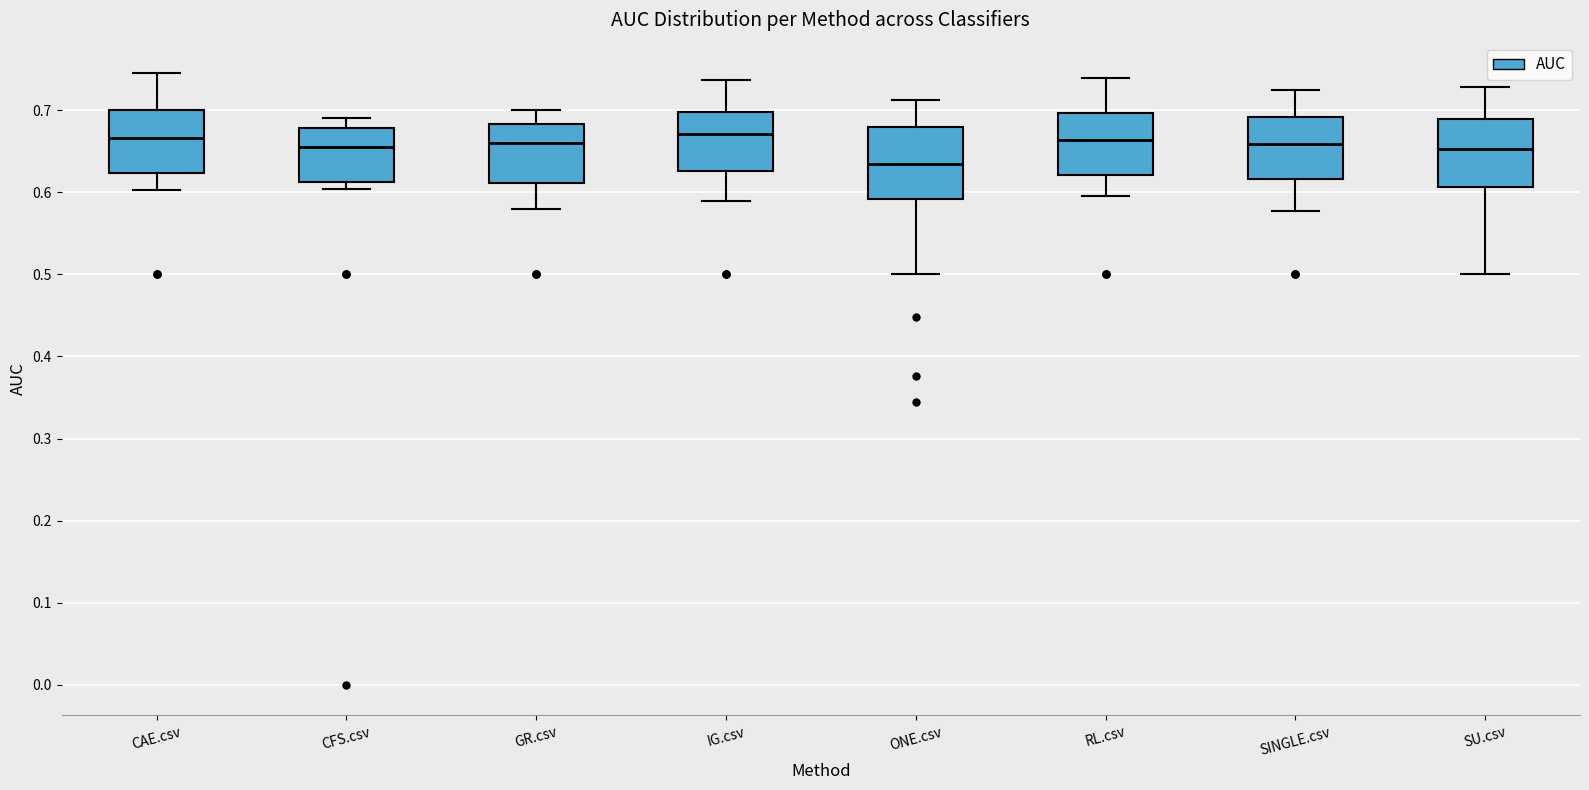

Reading left to right, transcribe this box plot: for each box, give where its median line is, the range the box spans, and where its two whiskers end, as read against the y-axis. The values are not printed on the chart, so give them approximately, as read against the axis.

CAE.csv: median 0.67, box 0.62 to 0.70, whiskers 0.60 to 0.74
CFS.csv: median 0.66, box 0.61 to 0.68, whiskers 0.60 to 0.69
GR.csv: median 0.66, box 0.61 to 0.68, whiskers 0.58 to 0.70
IG.csv: median 0.67, box 0.63 to 0.70, whiskers 0.59 to 0.74
ONE.csv: median 0.63, box 0.59 to 0.68, whiskers 0.50 to 0.71
RL.csv: median 0.66, box 0.62 to 0.70, whiskers 0.60 to 0.74
SINGLE.csv: median 0.66, box 0.62 to 0.69, whiskers 0.58 to 0.72
SU.csv: median 0.65, box 0.61 to 0.69, whiskers 0.50 to 0.73